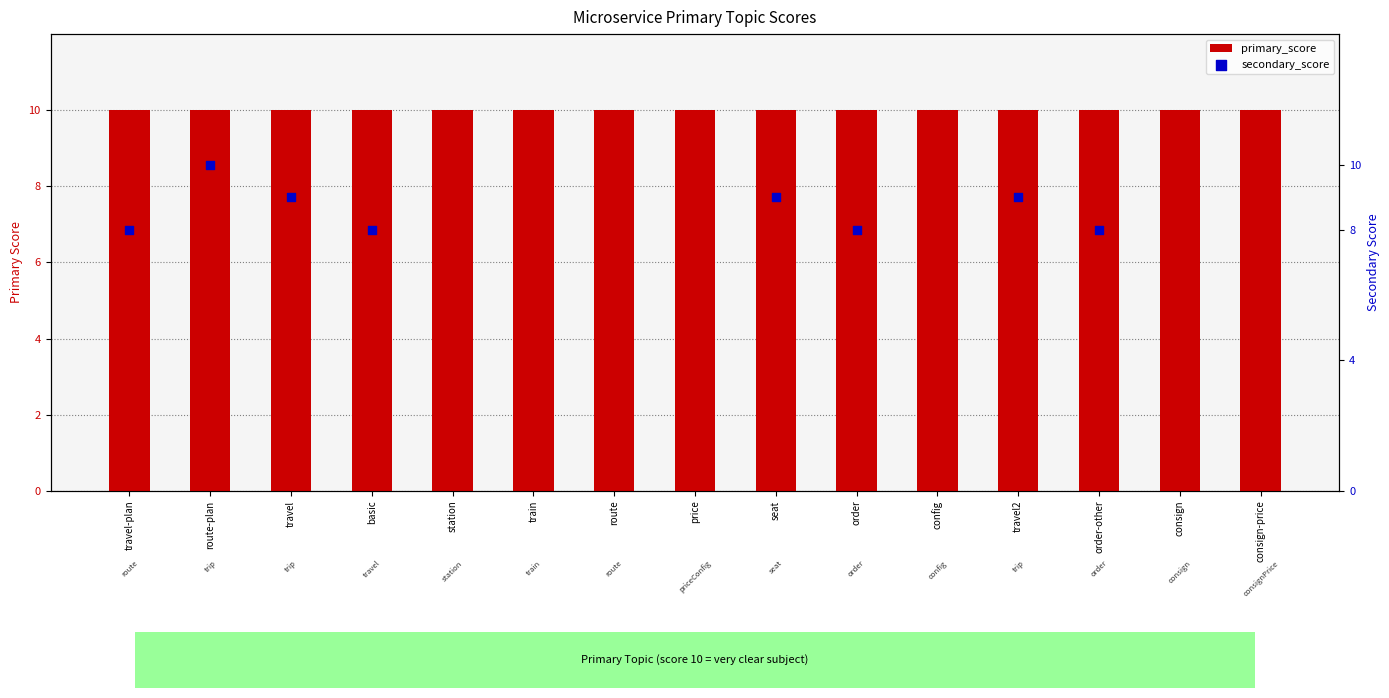

At which category is the sum across all series the highest?

route-plan